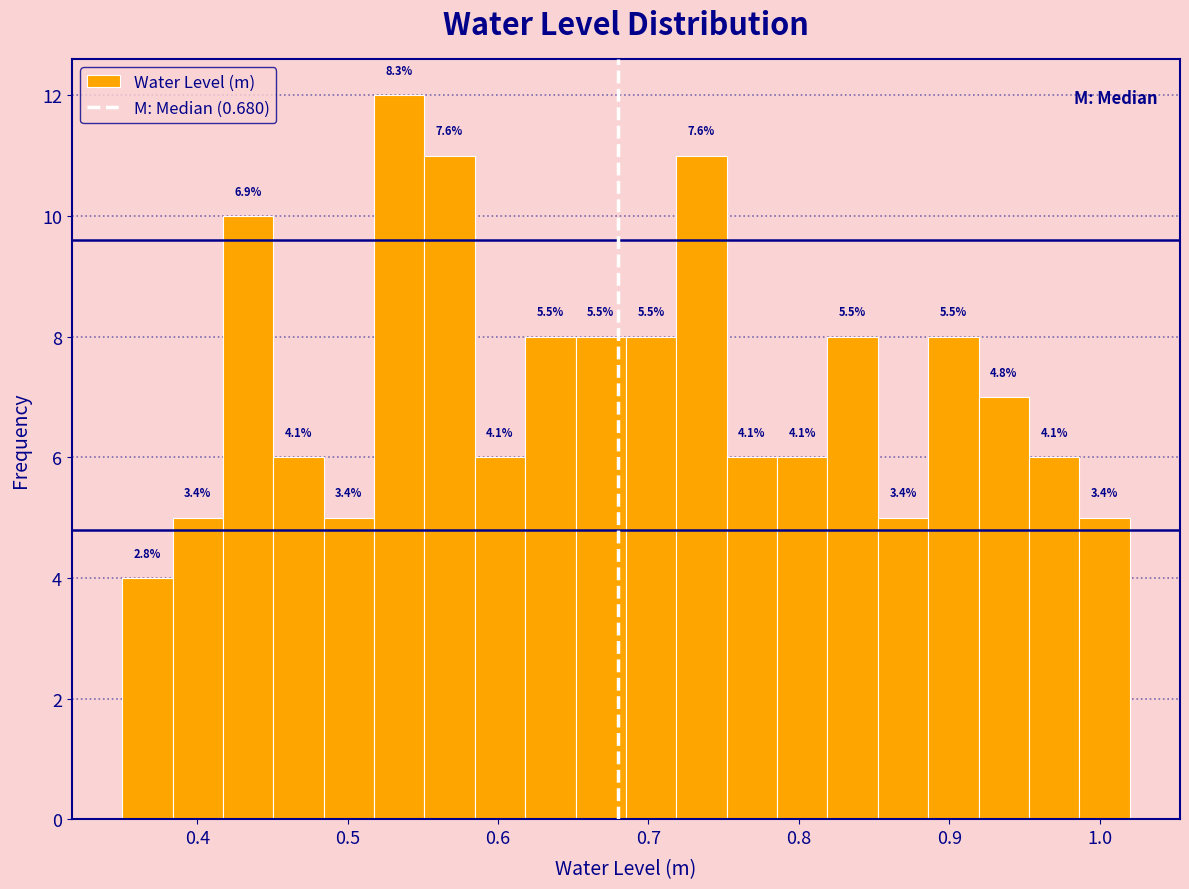

Around what value on the x-axis is the tallest bar? Give the approximate position of its centre, as read against the axis.

0.53